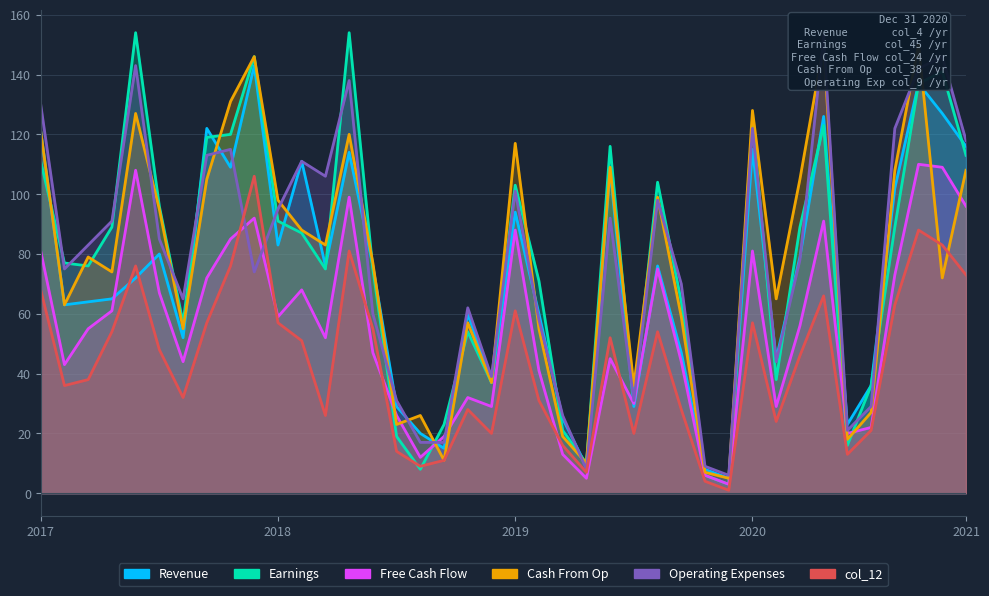

What position from the right is 29?

11